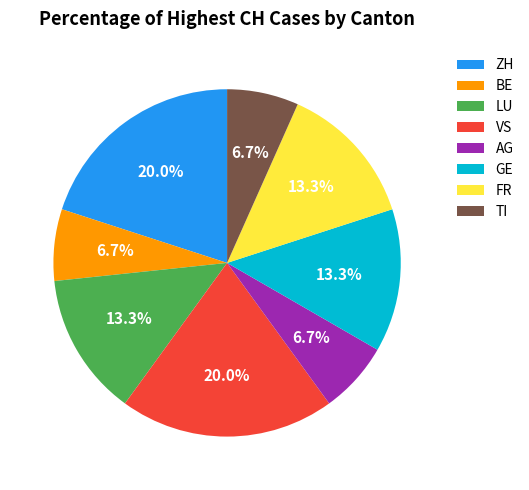

Approximately how many times larger is the value at LU compared to GE?

1.0